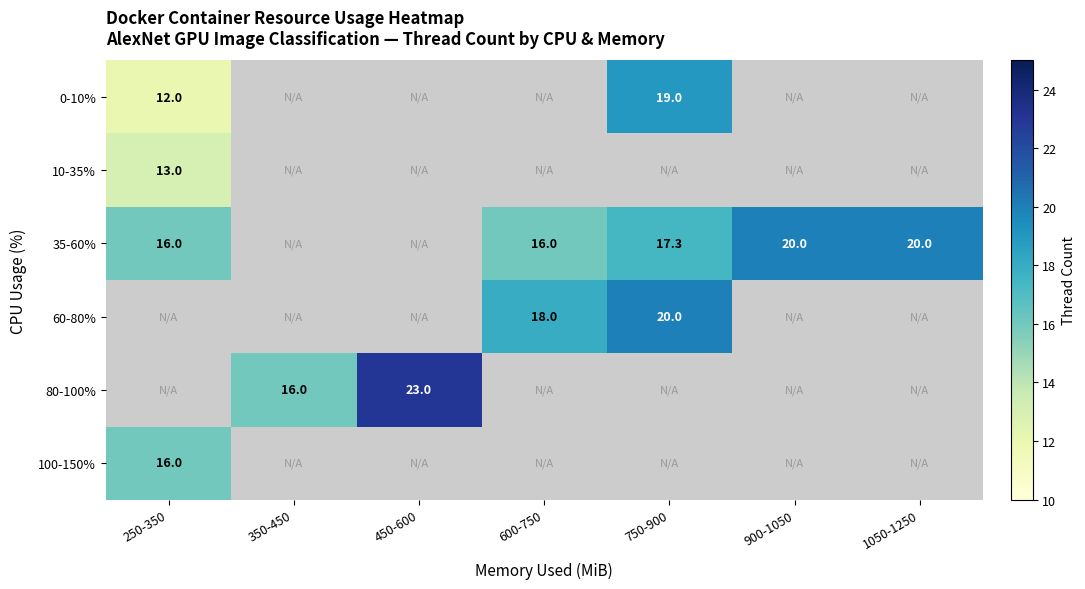

The 100-150% series shows 24.5 at 250-350. True or false?

False